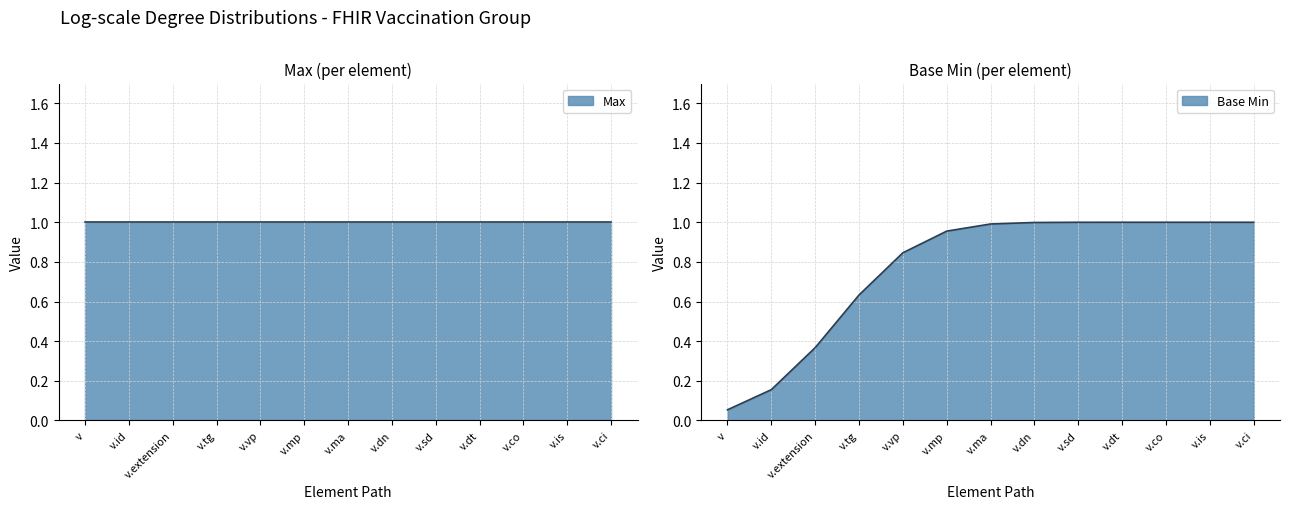

What is the sum of all Max values?

13